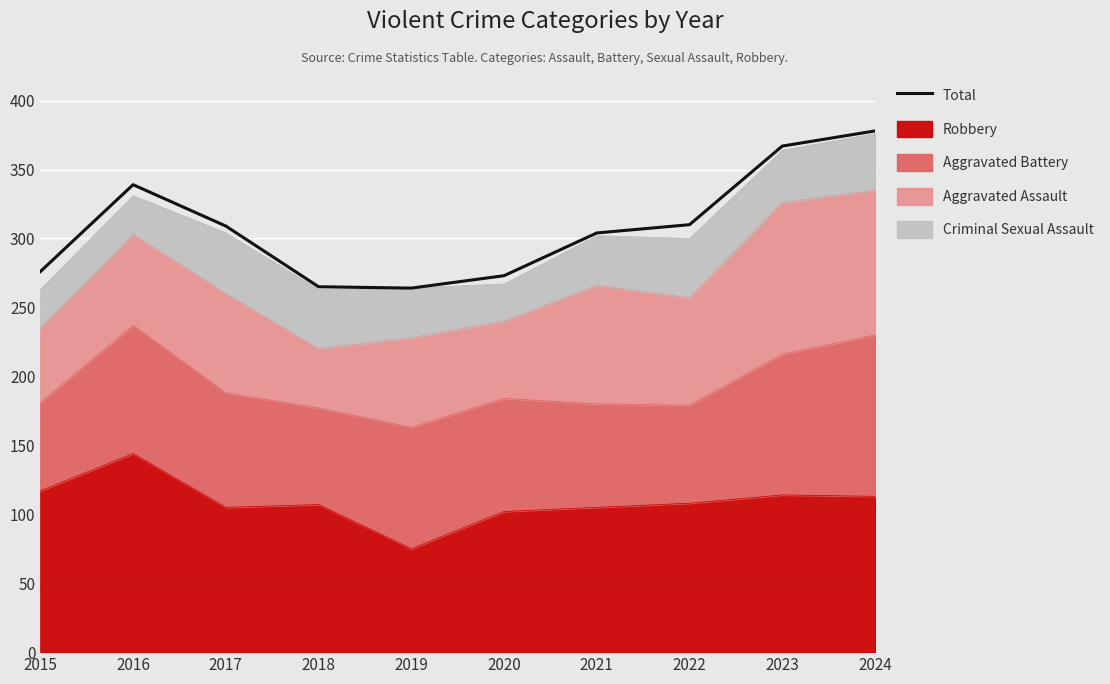

What is the value of the 8th point from the left?

310